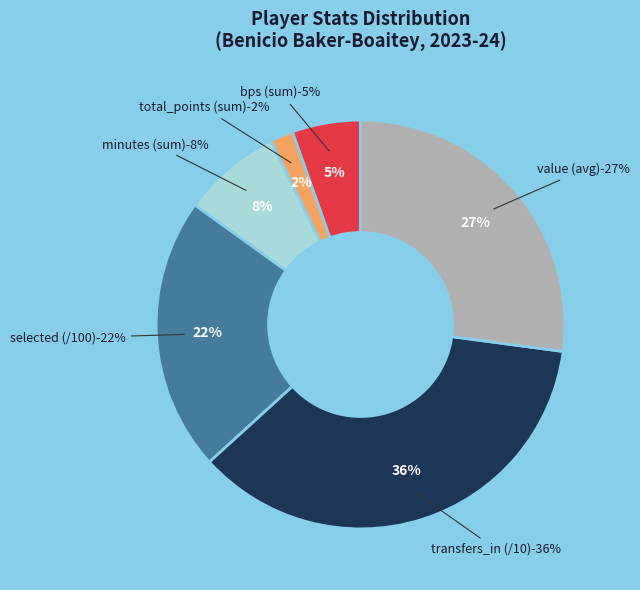

What is the majority slice?

minutes